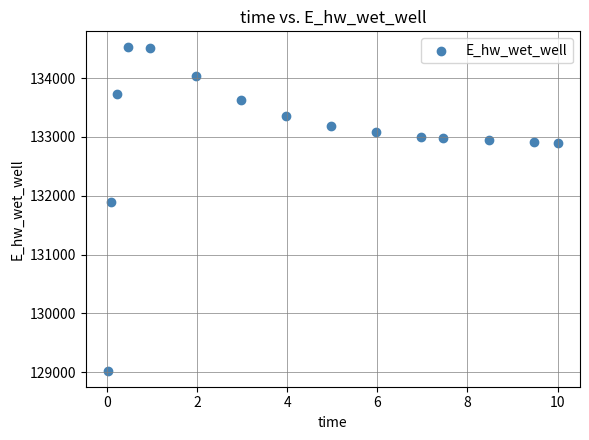

What Y value in the scatter plot is closest to 131775?

131894.2